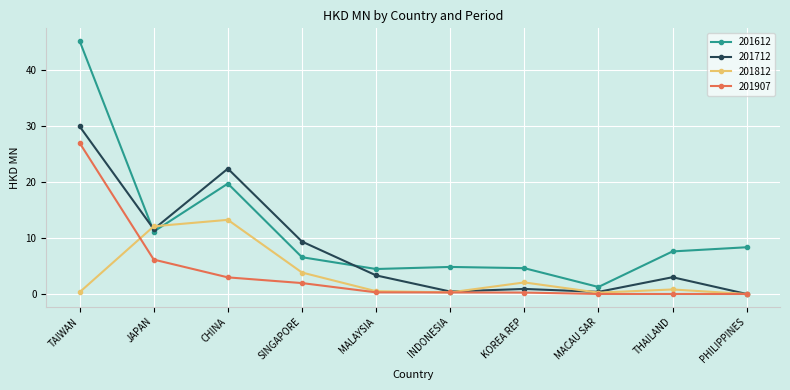

Between CHINA and KOREA REP, which series saw the biggest shift?

201712